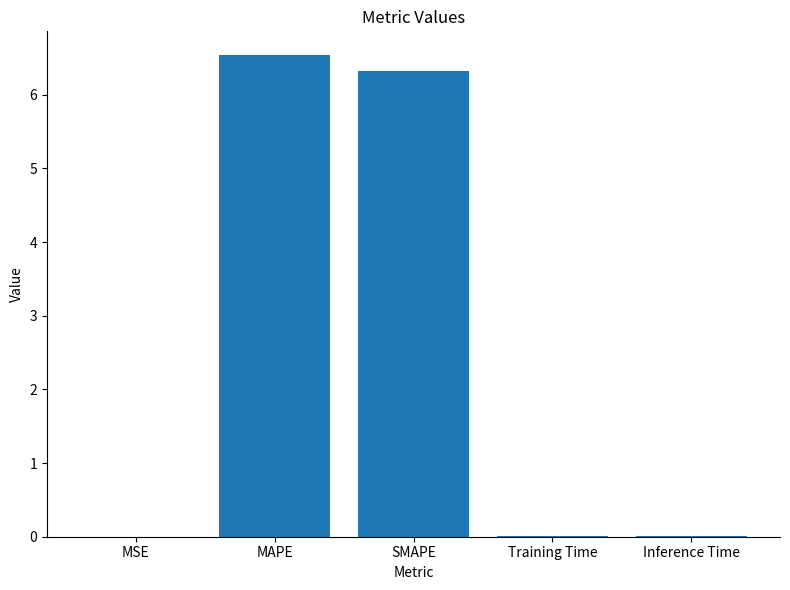

Are the bars horizontal?

No